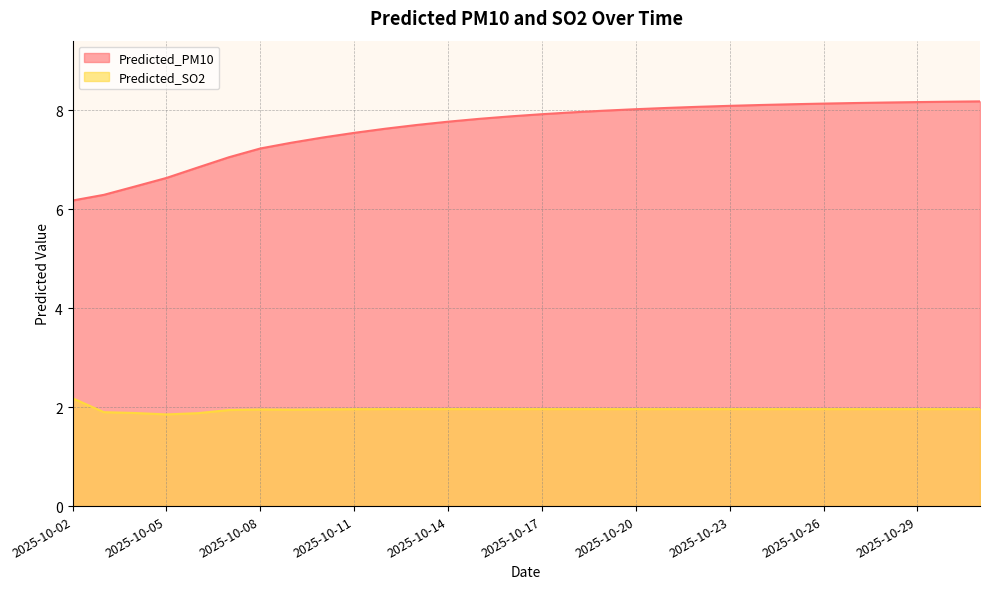

How many interior local peaks does the Predicted_SO2 series have?

3